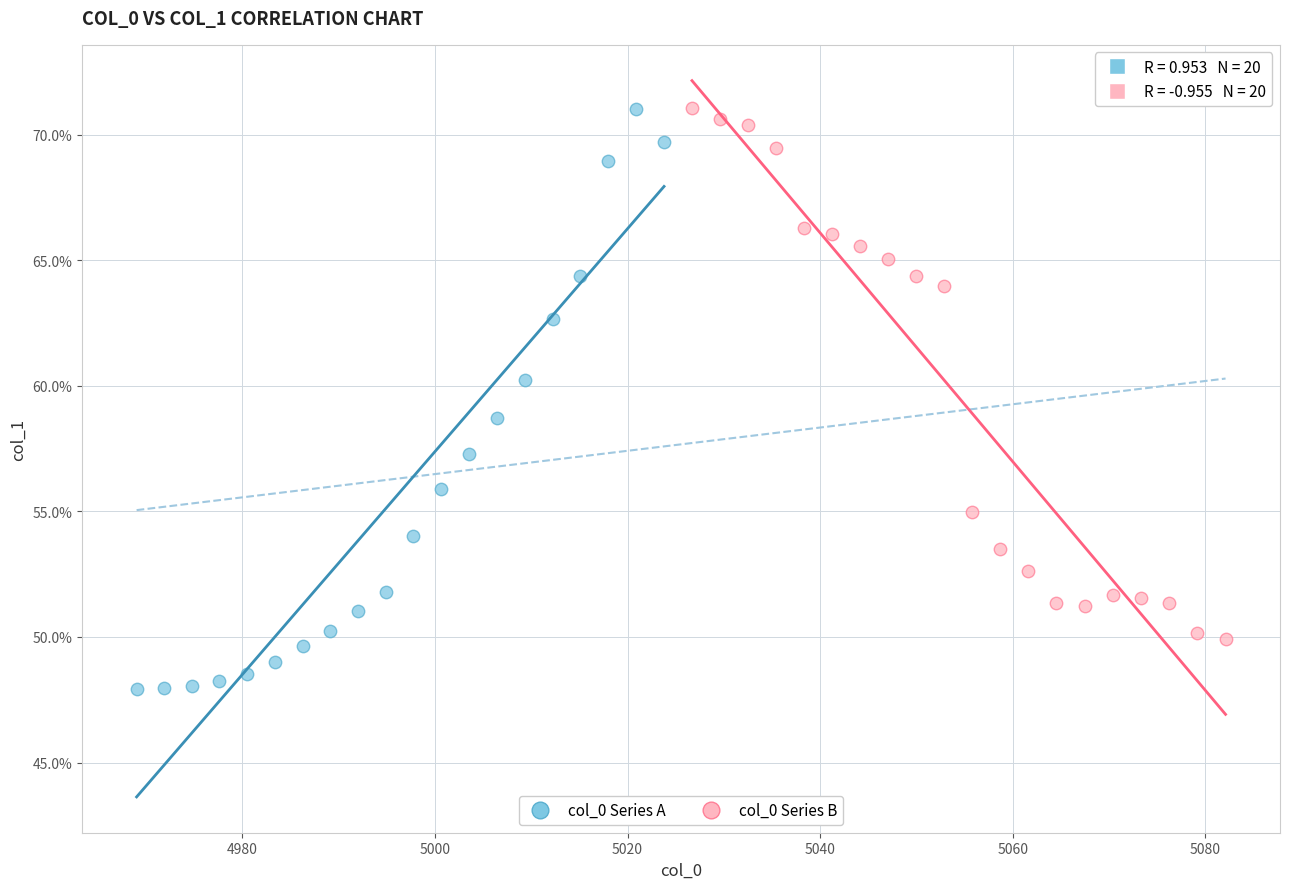

Which series reaches the minimum Y coordinate?

col_0 Series A